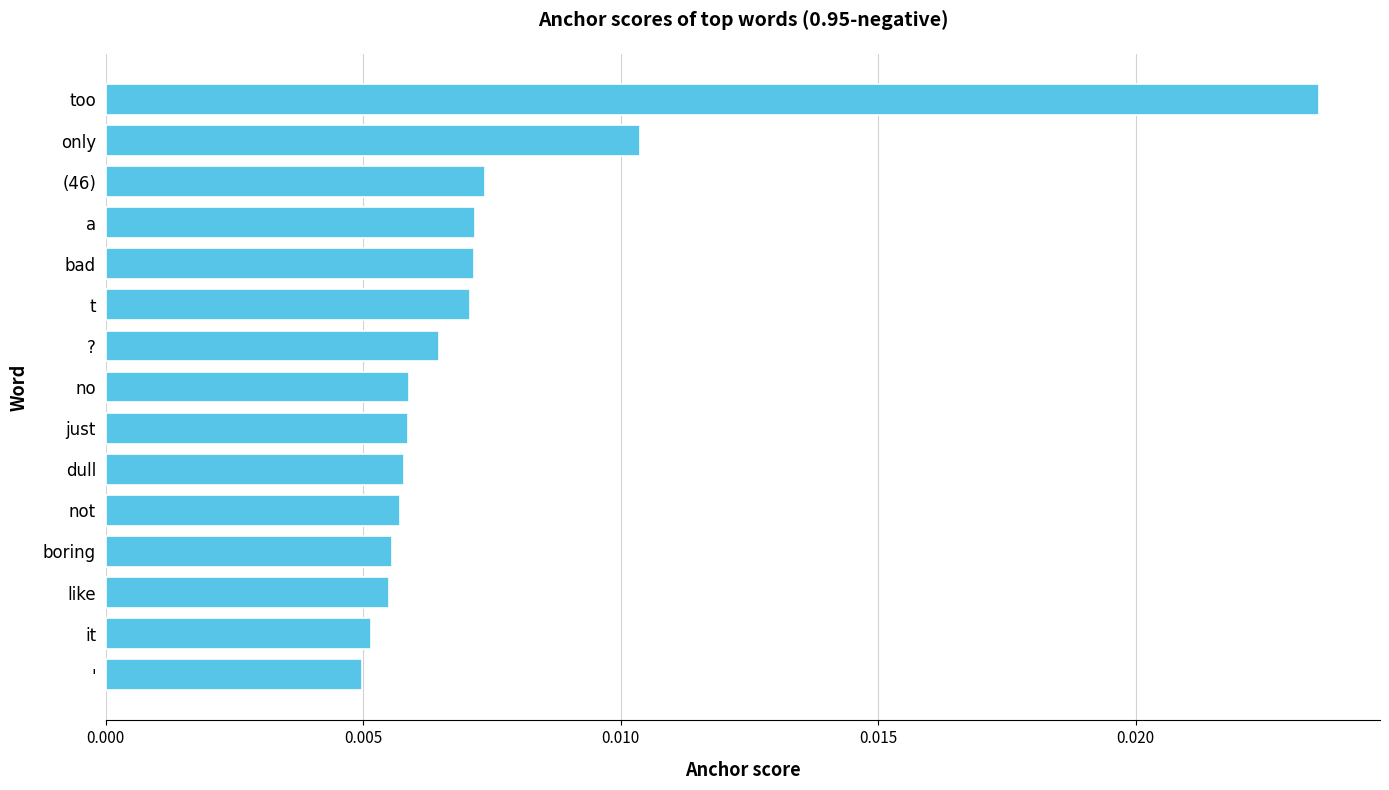

How many bars are there in total?

15